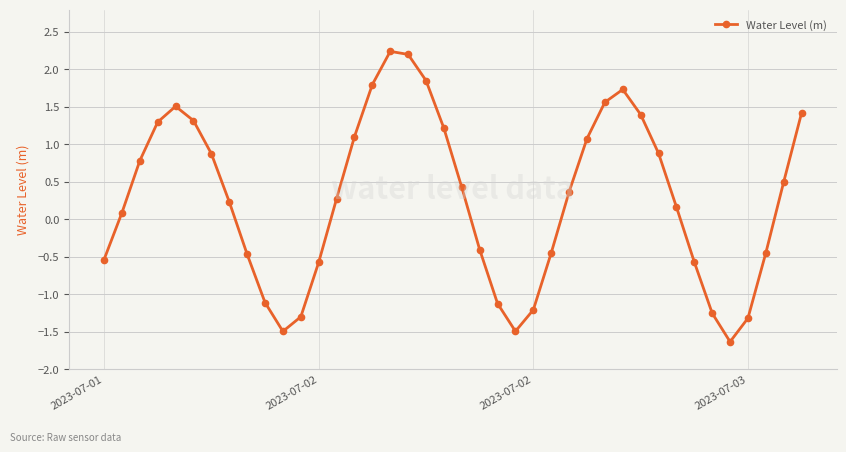

True or false: there are more than 1 points higher than both neighbors.

True